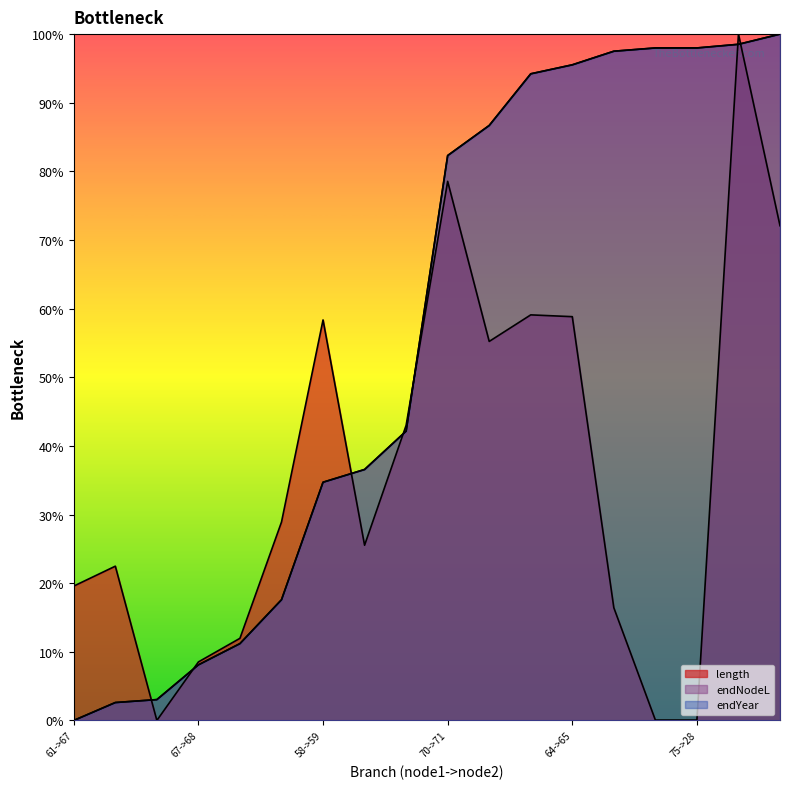

What is the value of the length point at the 13th from the left?

58.8